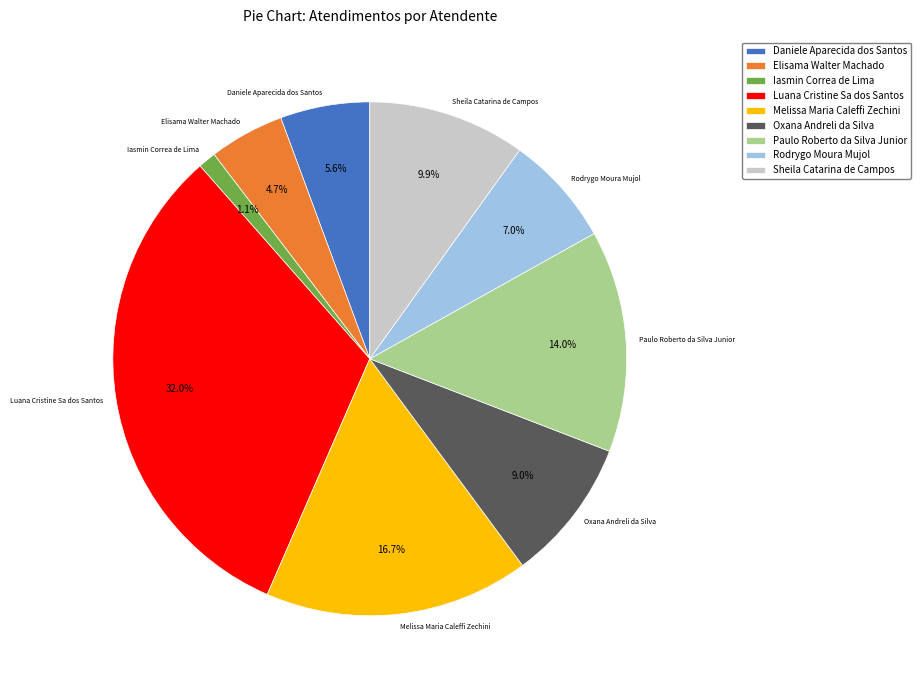

Is there any slice that represents more than half of the pie?

No